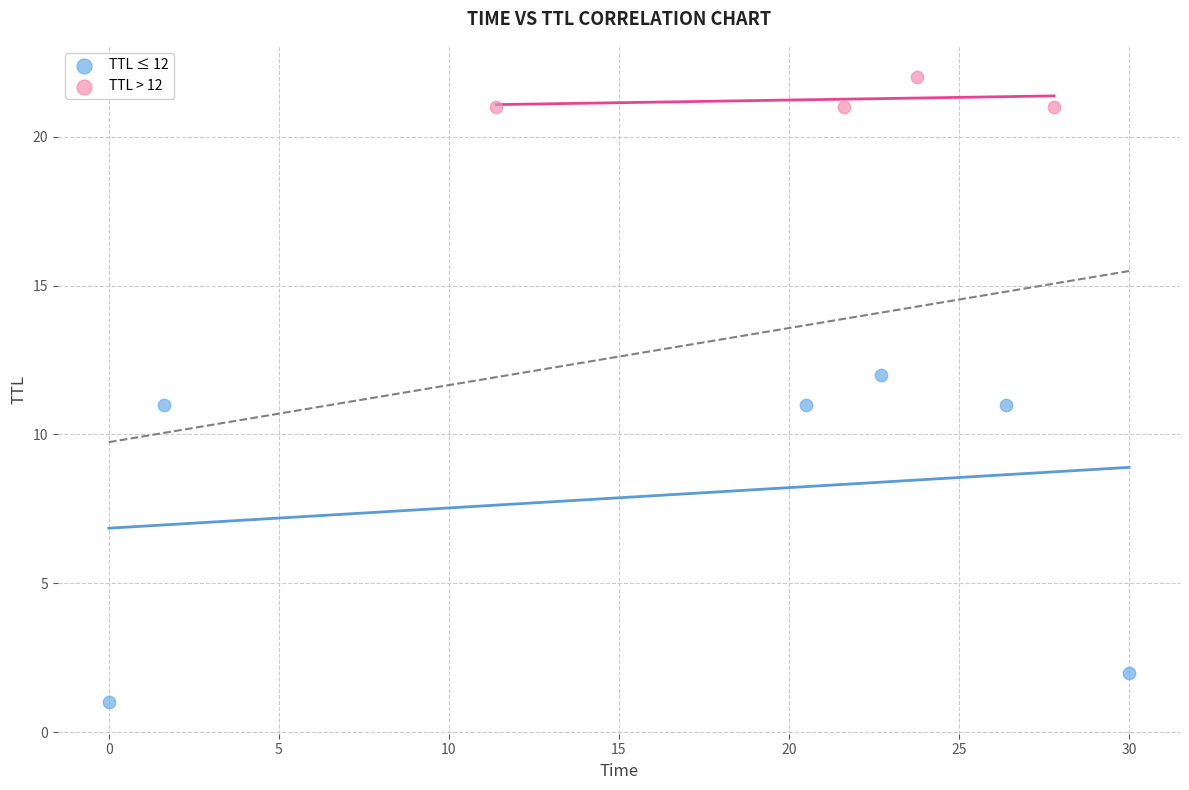

Which series reaches the minimum Y coordinate?

TTL ≤ 12